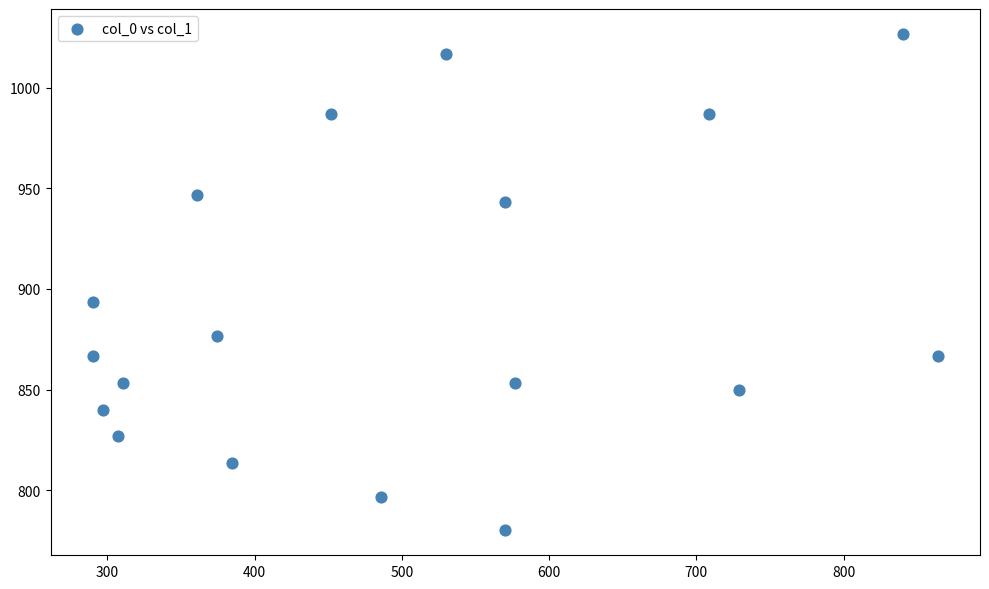

What is the range of Y values (max minus min)?

246.7